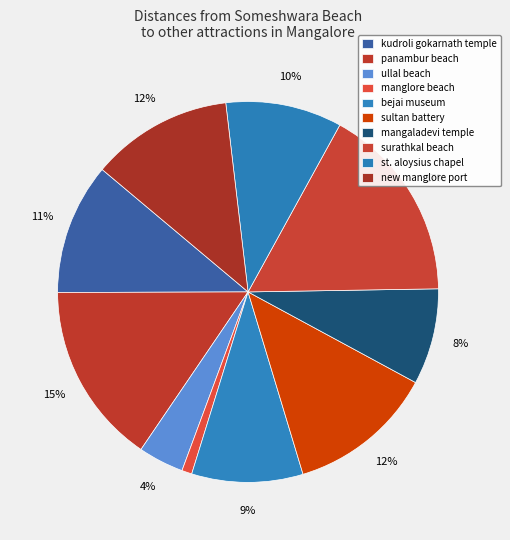

What is the smallest slice in the pie chart?

manglore beach